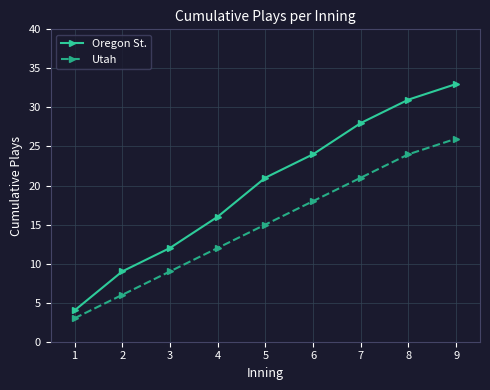

Count the number of categories in the chart.

9